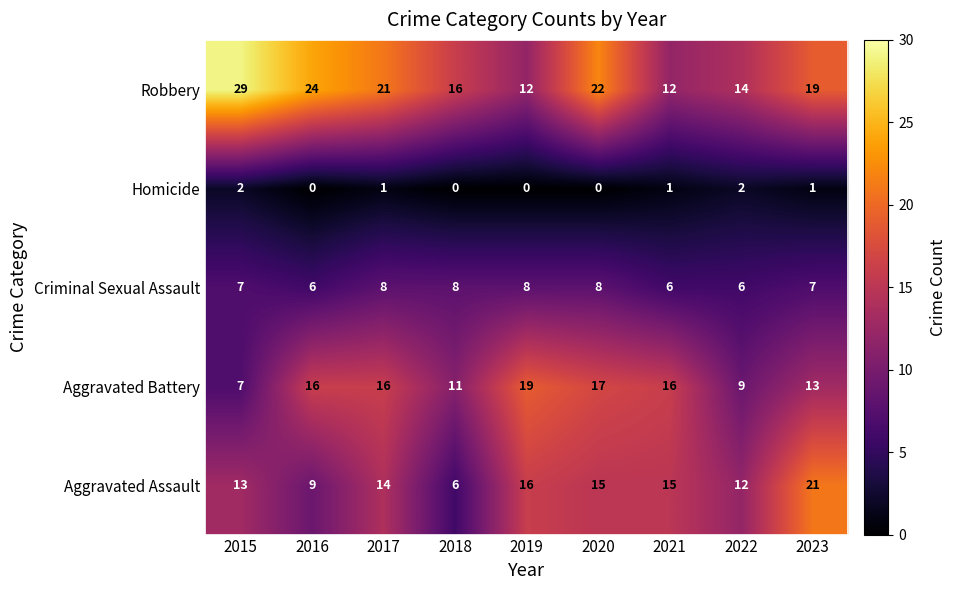

What is the total value across all series at 2016?

55